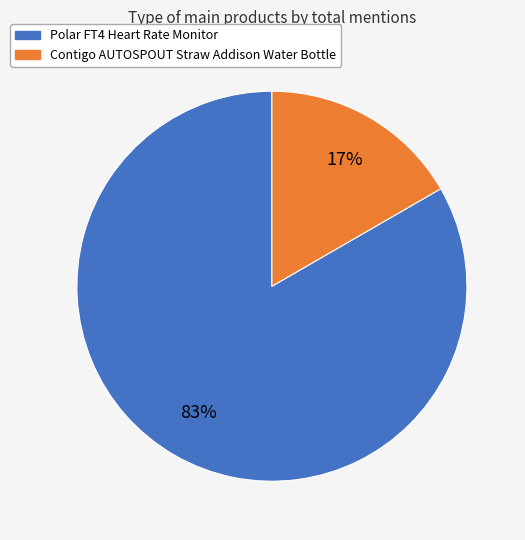

To the nearest percent, what percentage of the pie is Polar FT4 Heart Rate Monitor?

83%